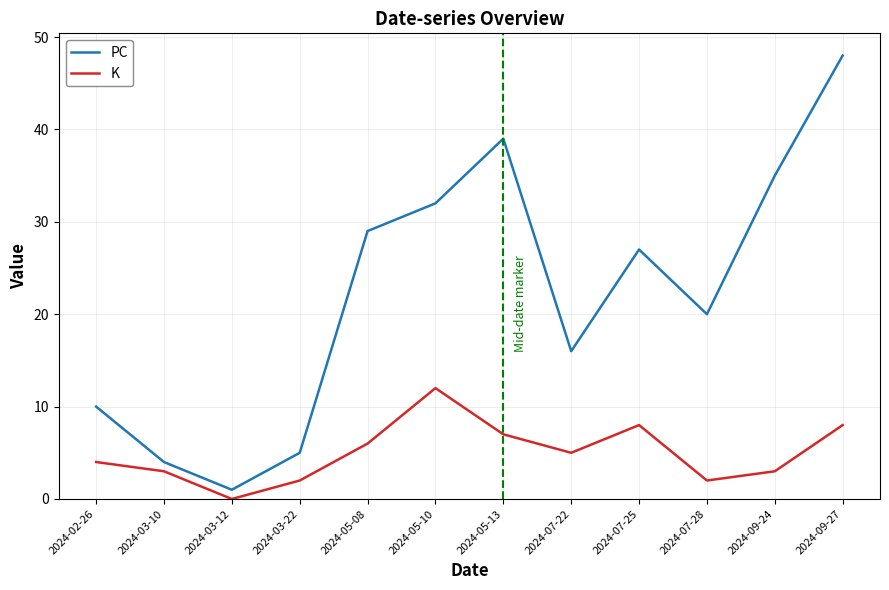

What value does the K series have at 2024-05-08, to the nearest 5?

5